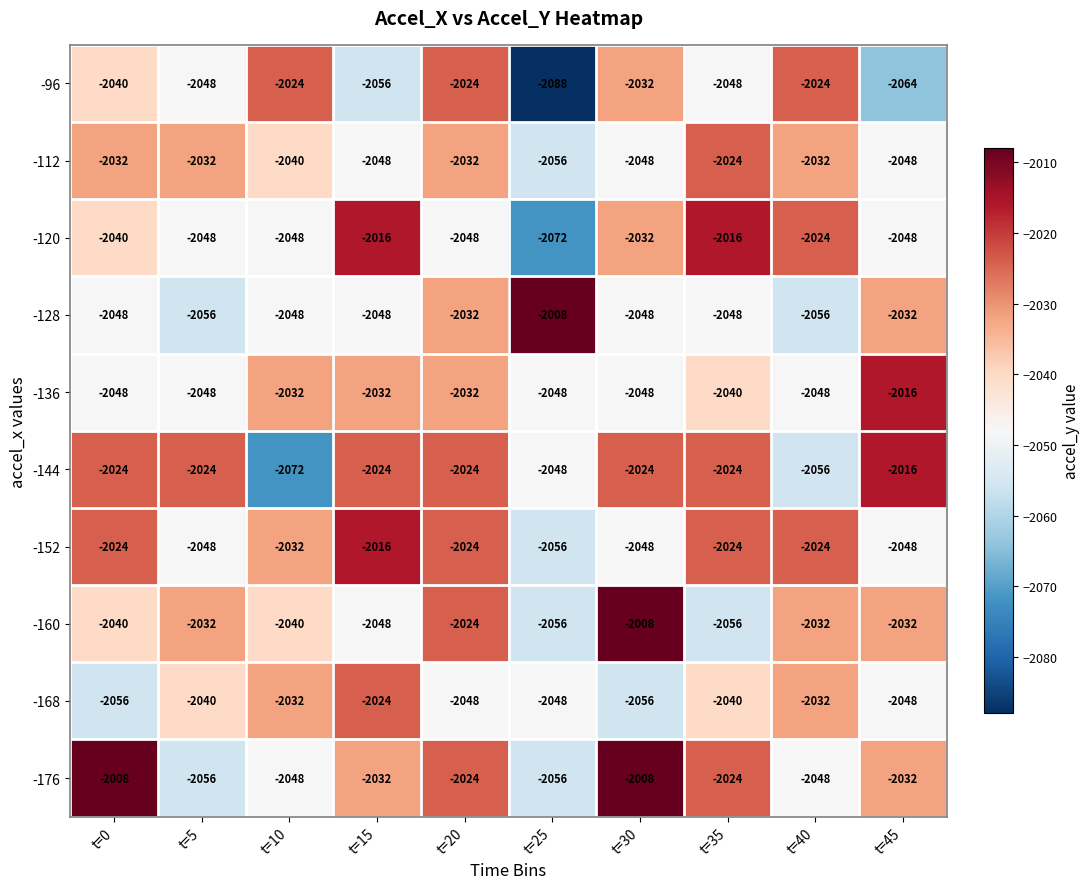

The value of -160 at t=45 is -1194. True or false?

False